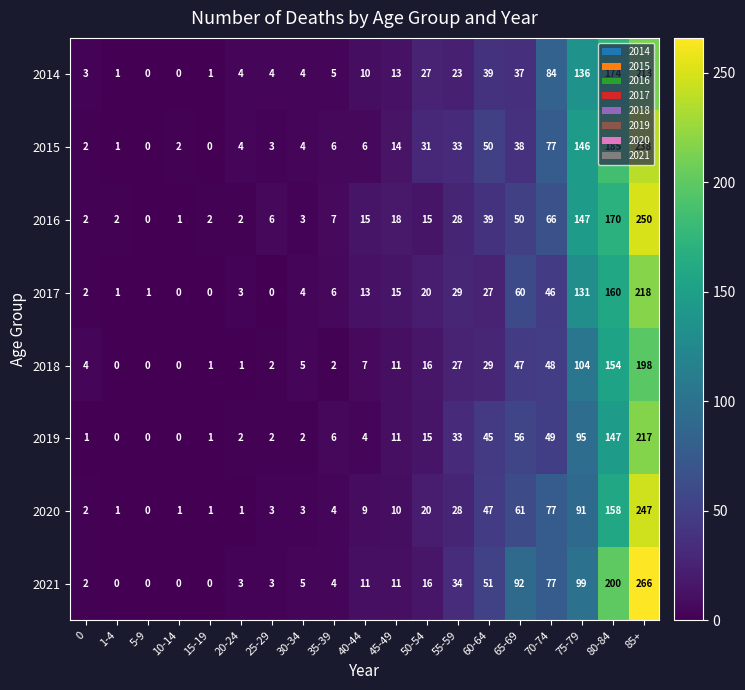

What is the difference between the maximum and minimum values in the 2018 series?

198